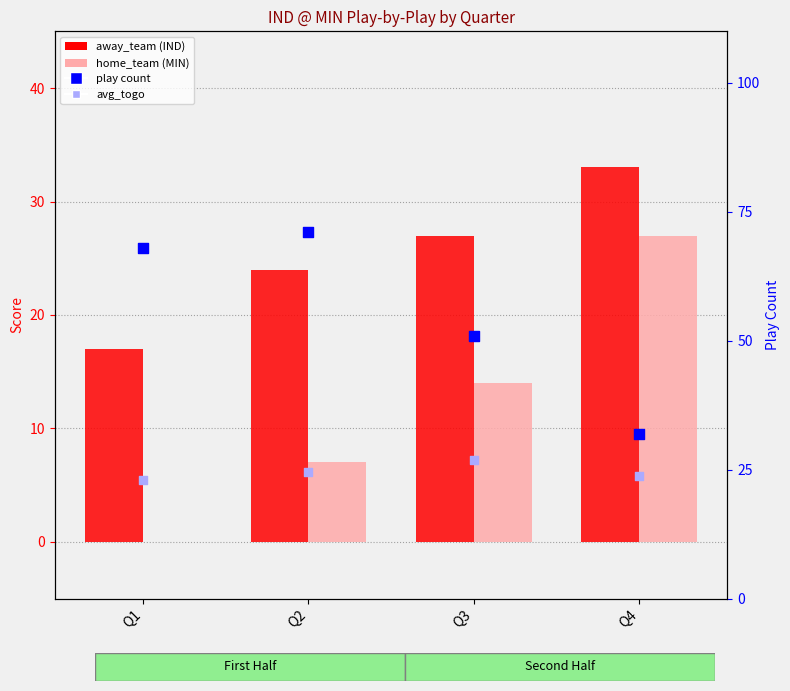

What are all the series names shown in the legend?

away_team (IND score), home_team (MIN score), avg_togo, play count